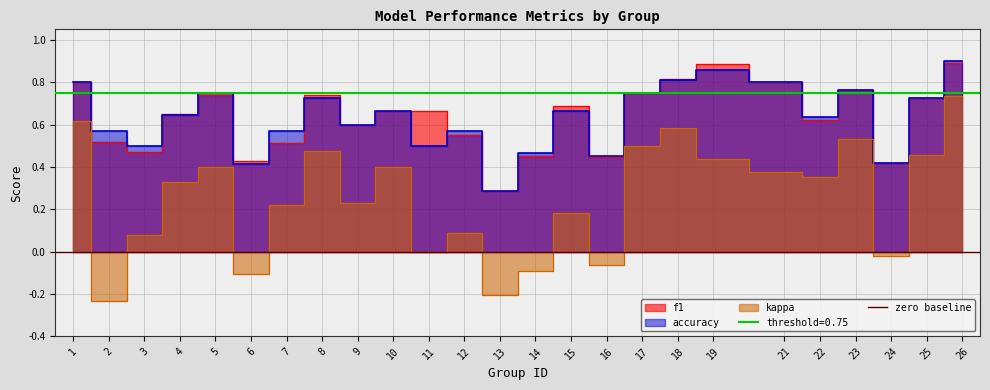

Is the value of kappa at 25 greater than the value of f1 at 15?

No